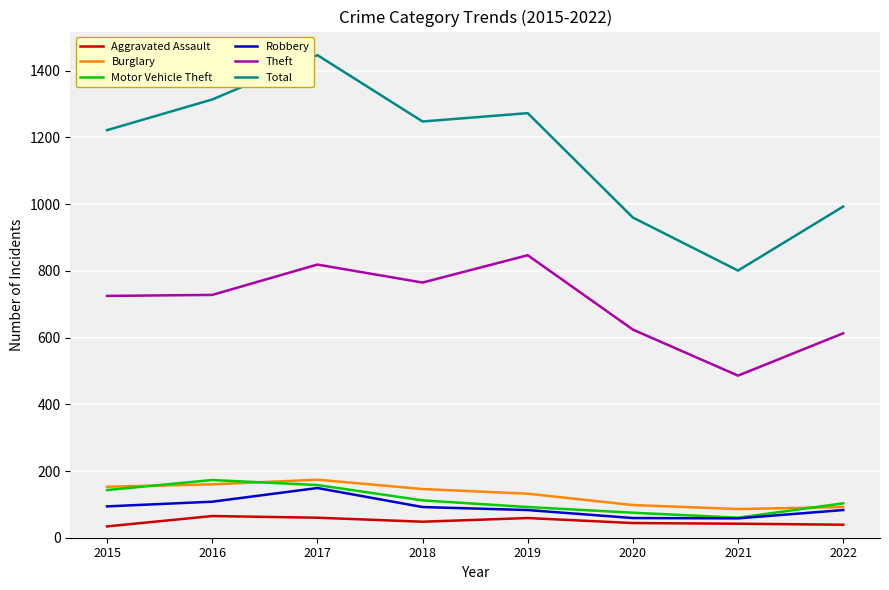

Which series has the widest spread of values?

Total